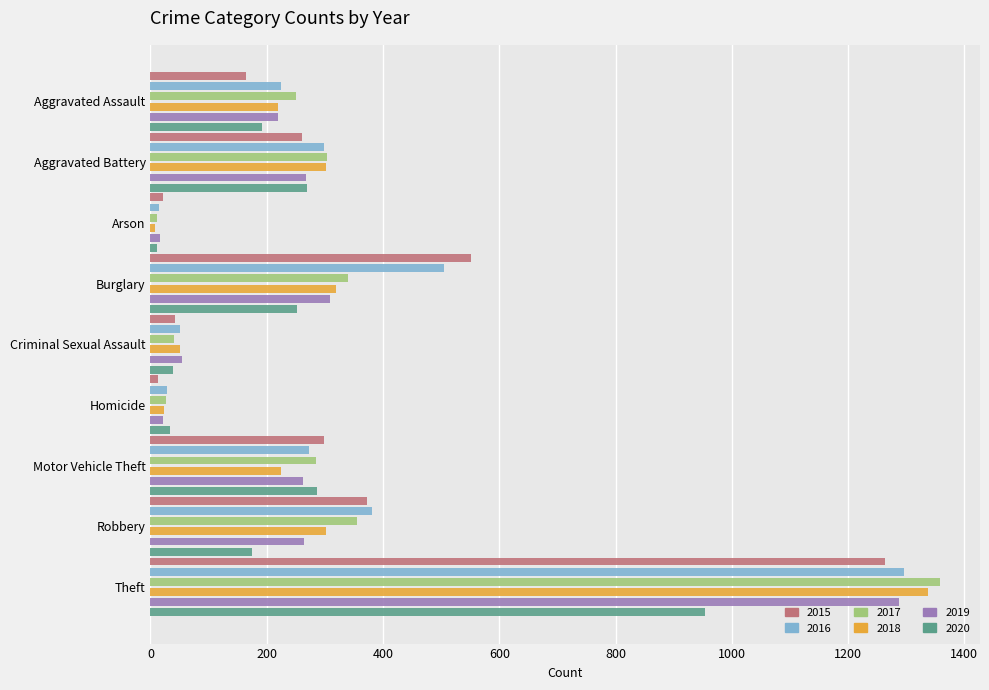

What is the difference between the highest and lowest values at Burglary?

300